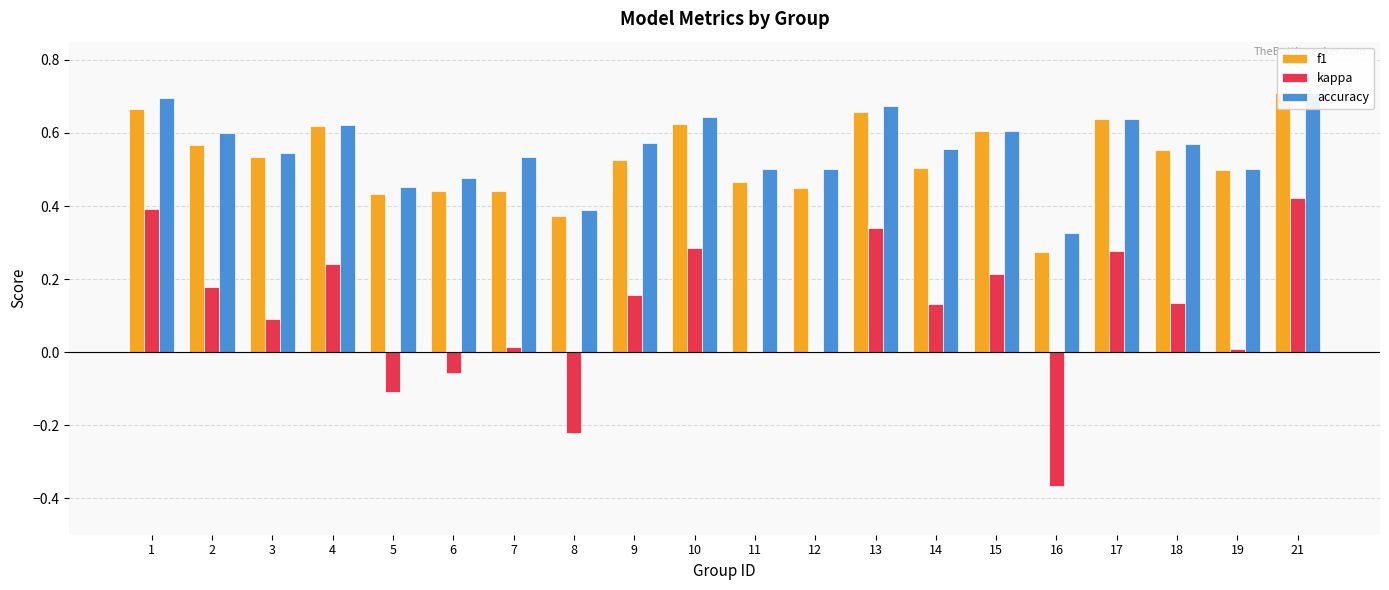

What is the spread (max minus min) of values at 16?

0.7